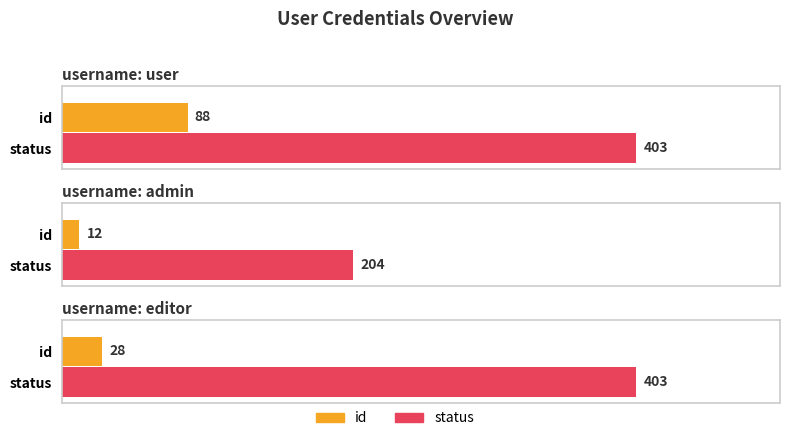

What is the approximate value of id at user, to the nearest 5?

90